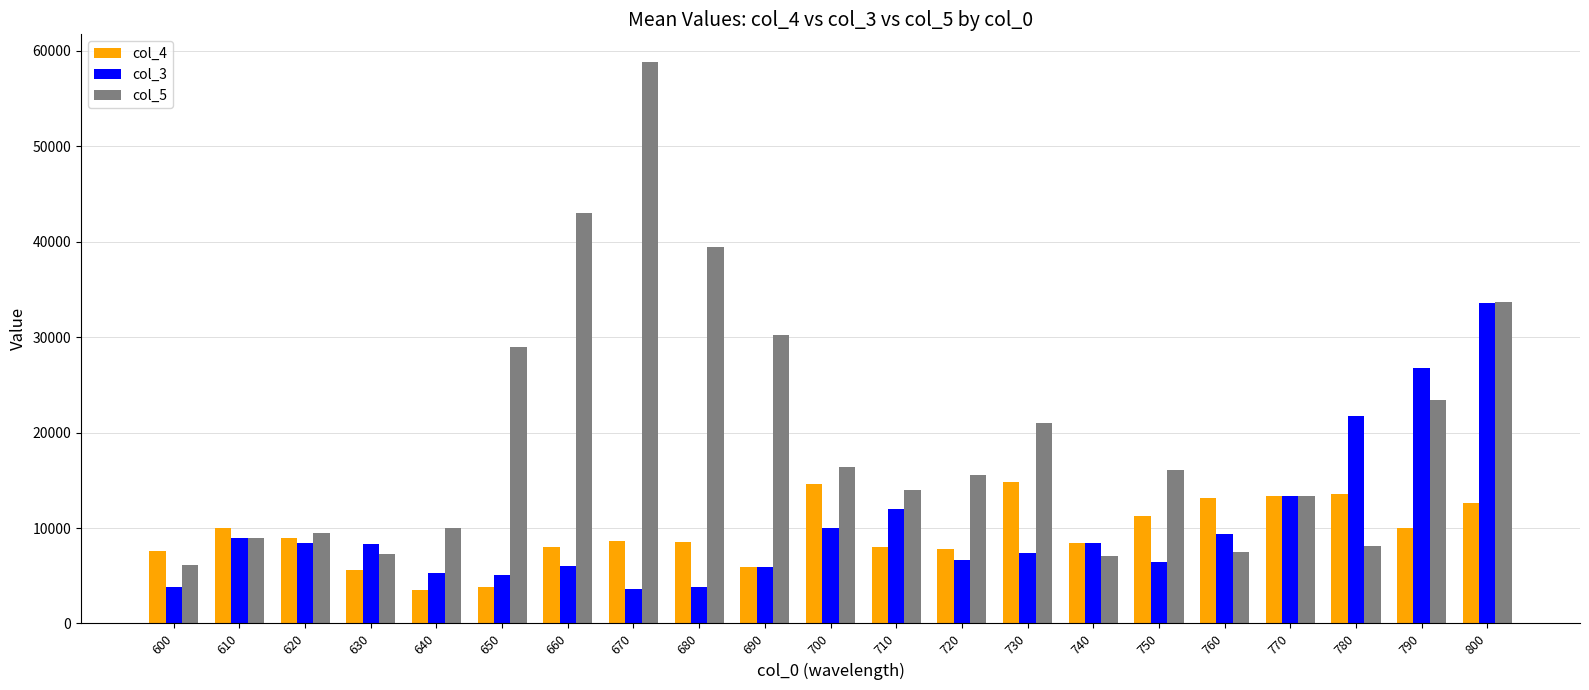

How many groups of bars are there?

21